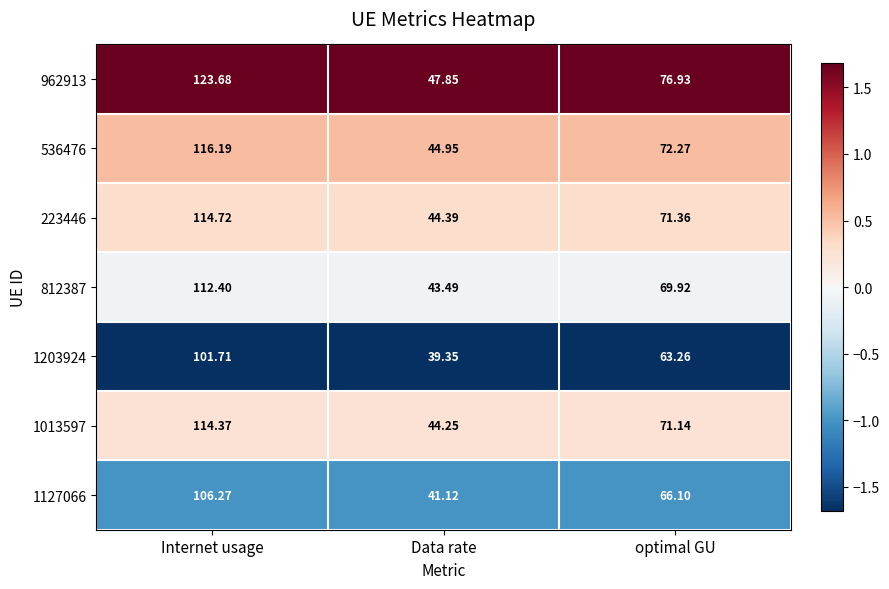

At which label does 1203924 first exceed 63?

Internet usage